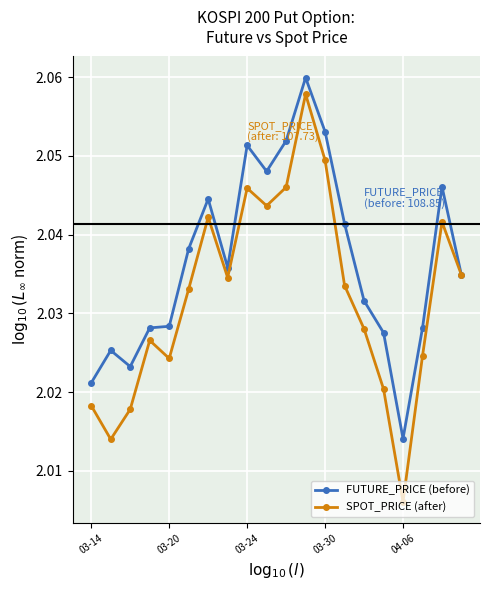

True or false: FUTURE_PRICE (before) has more than 0 points higher than both neighbors.

True